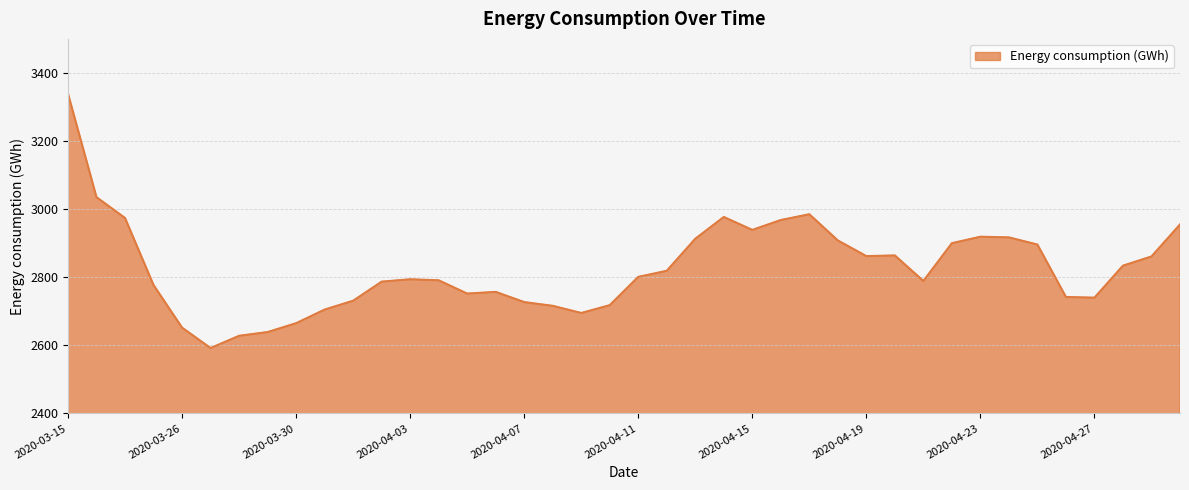

What is the difference between the maximum and minimum values?

747